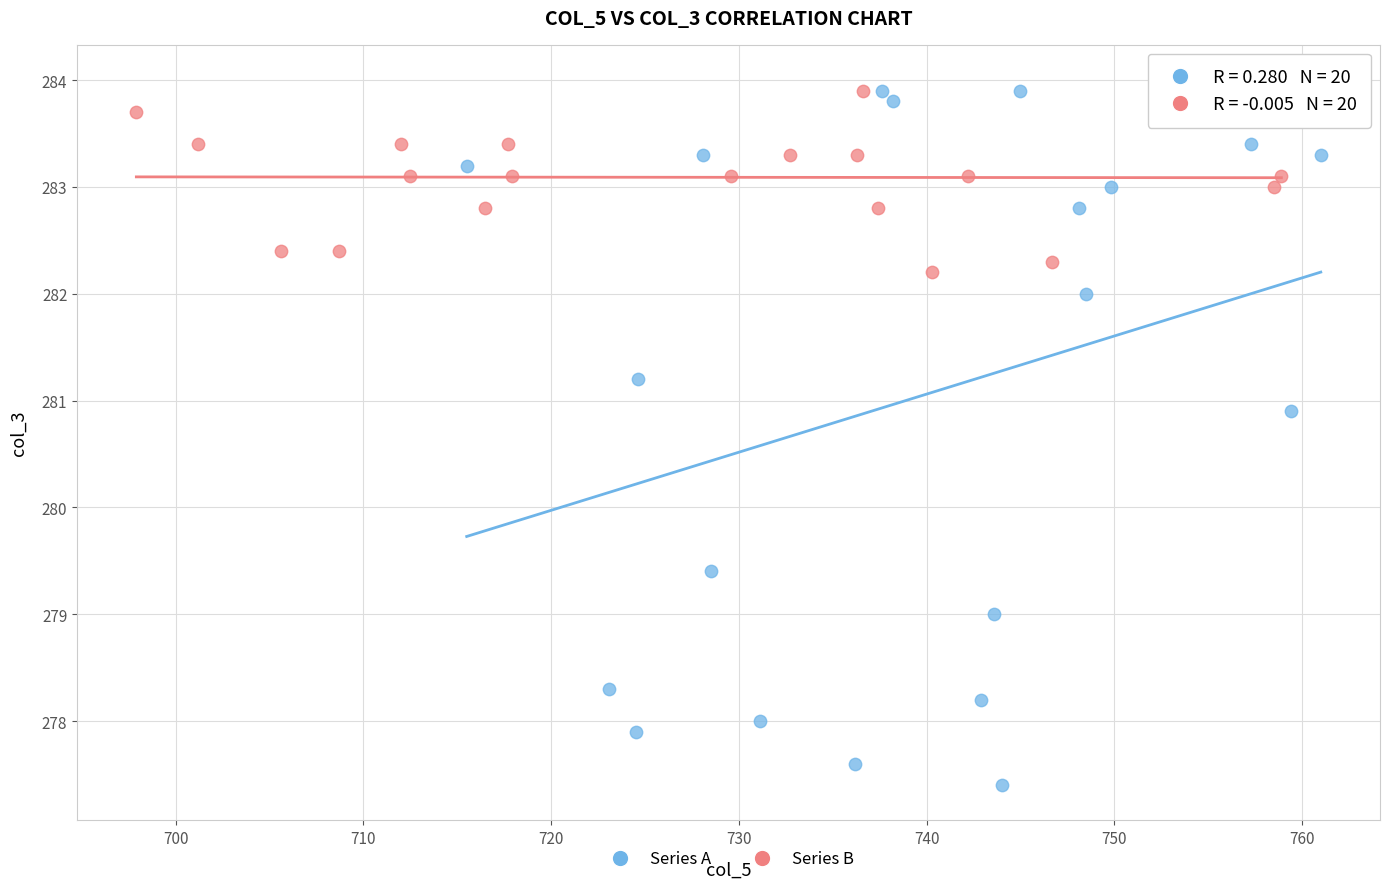

Which series contains the lowest Y value?

Series A